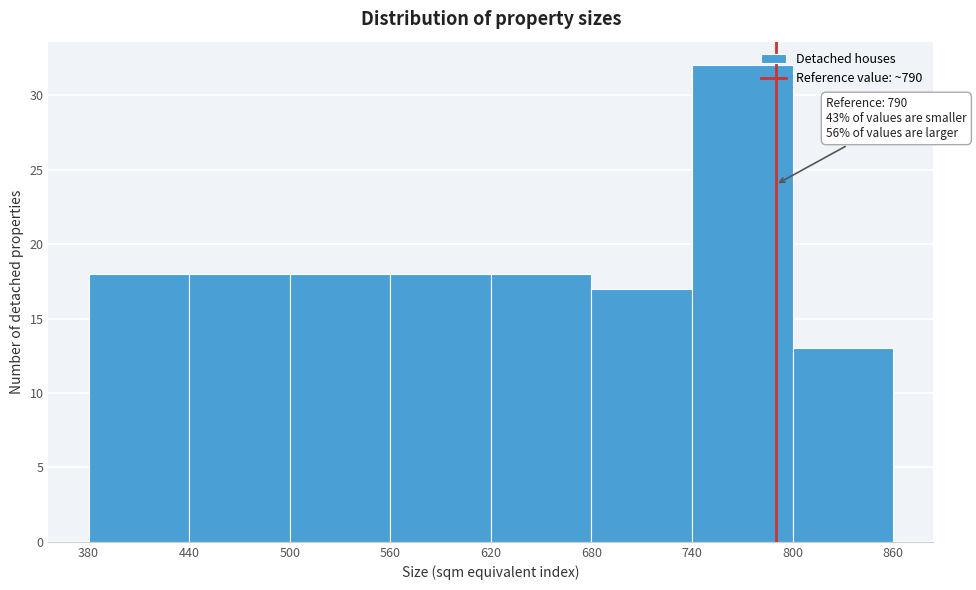

Over which range of the x-axis is the bar tallest?

740 to 800